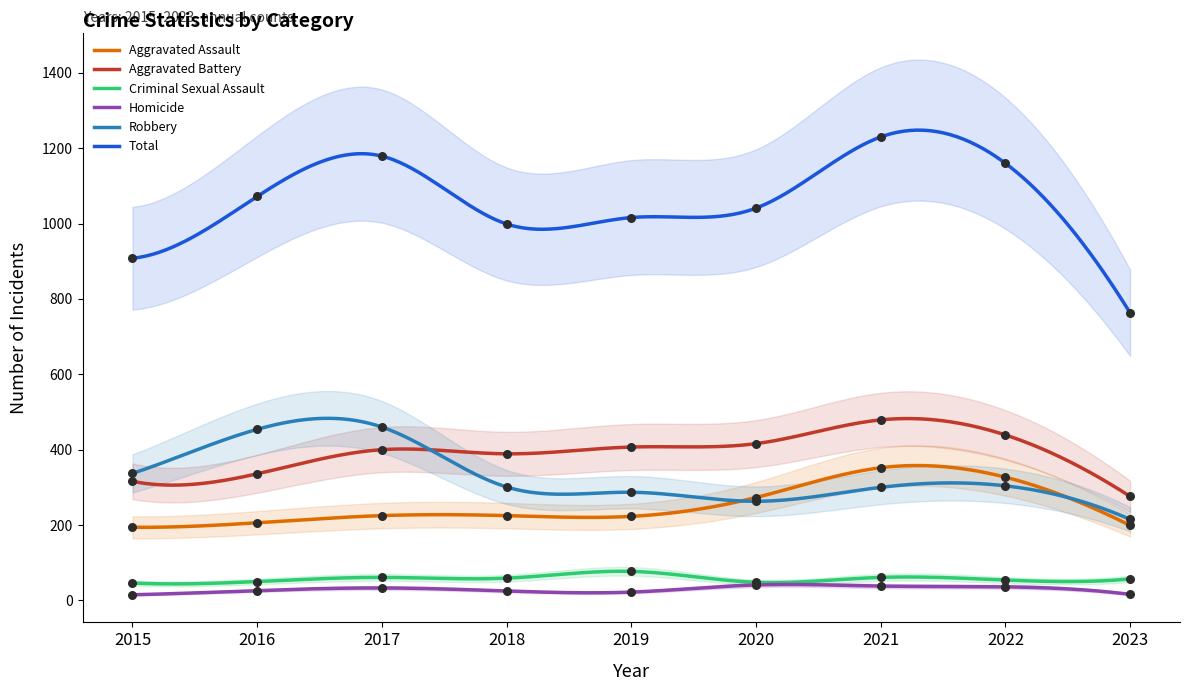

Is the value of Robbery at 2018 greater than the value of Criminal Sexual Assault at 2021?

Yes